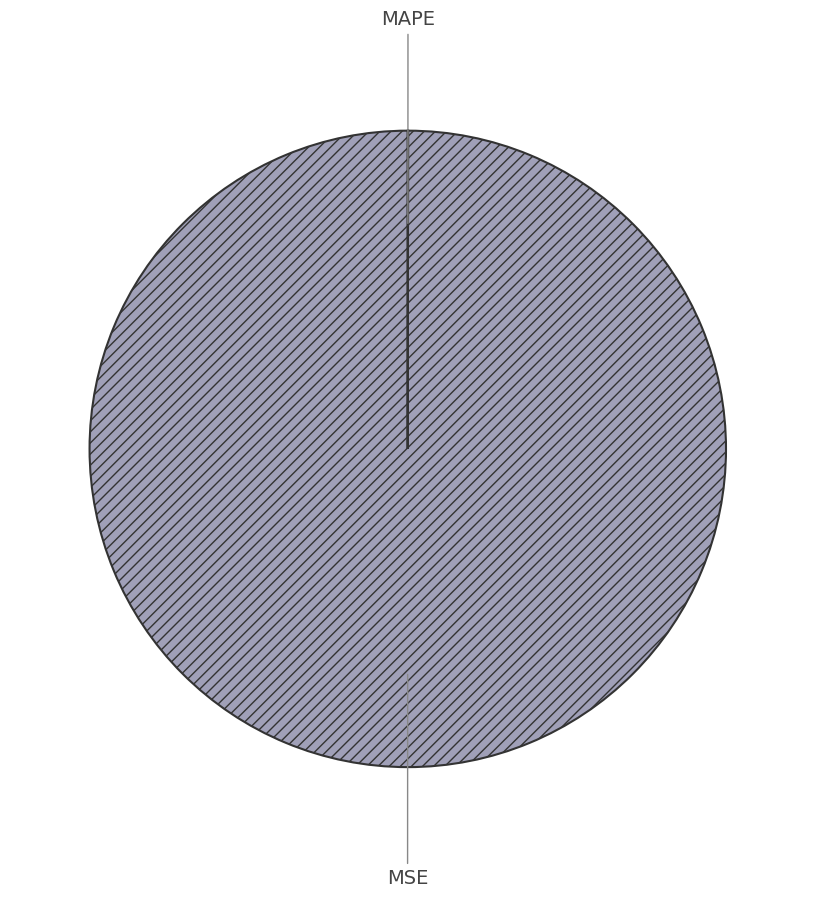

What is the majority slice?

MSE